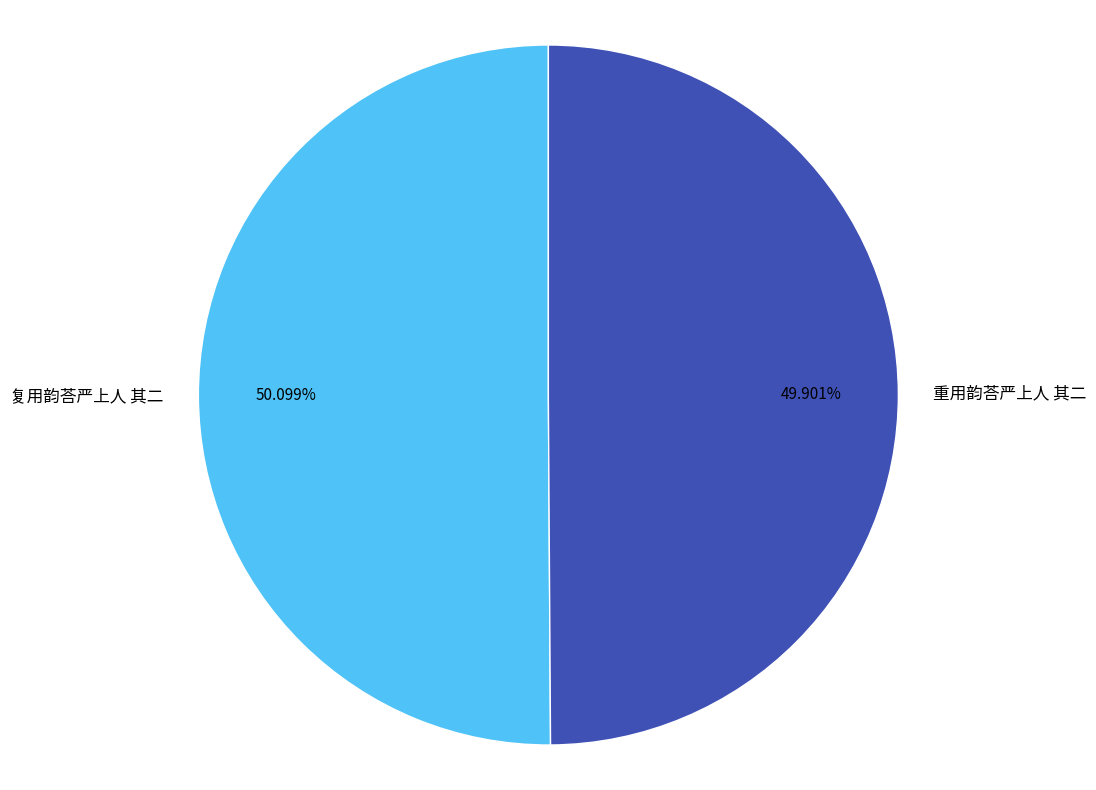

To the nearest percent, what is the average slice percentage?

50%